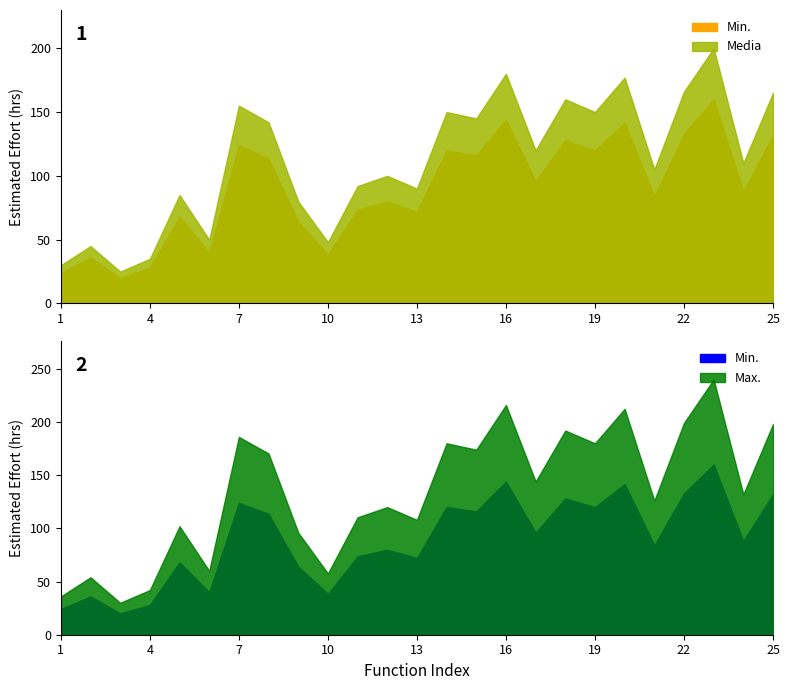

At how many categories does at least one series exceed 115?

15